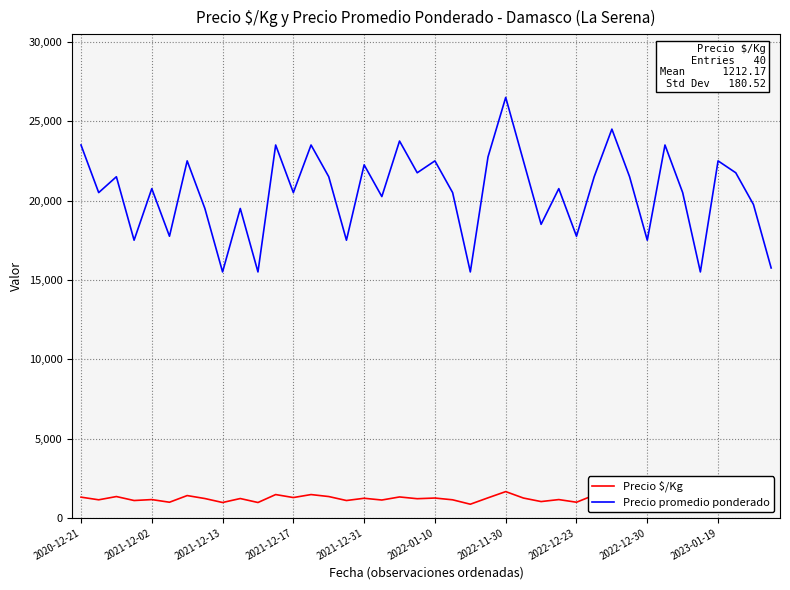

What is the minimum value shown in the chart?

861